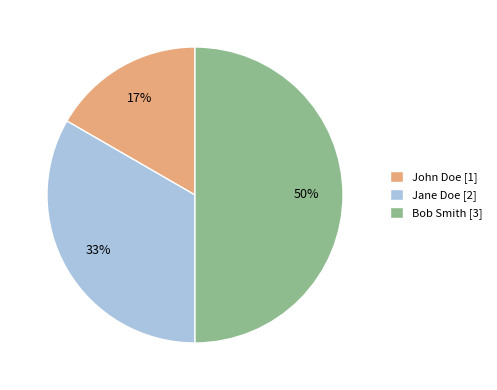

Between Bob Smith [3] and Jane Doe [2], which is larger?

Bob Smith [3]